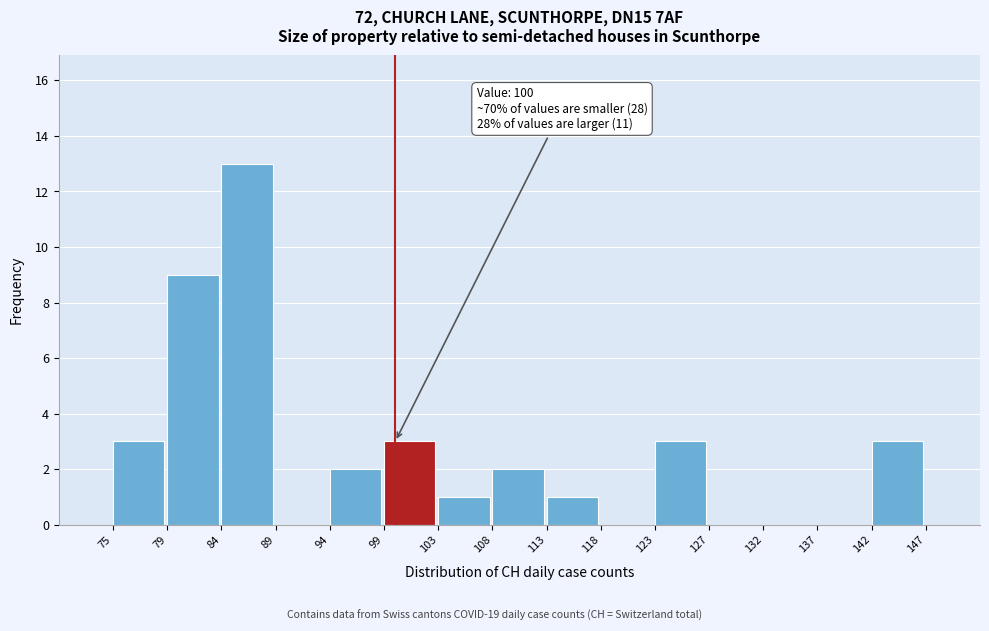

Over which range of the x-axis is the bar tallest?

84 to 89